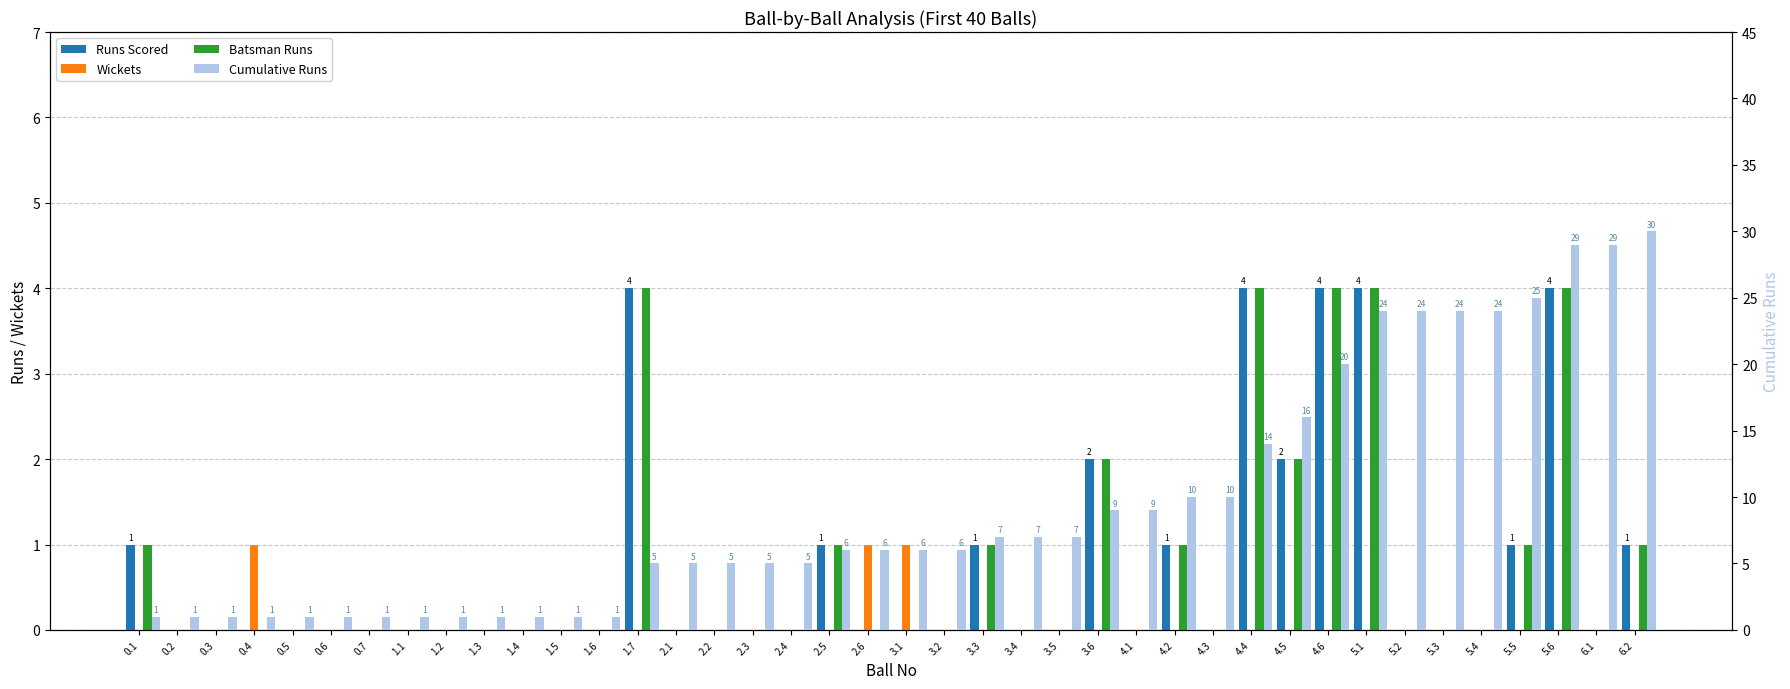

At 3.5, list the series in order from smallest to largest.

Runs Scored, Wickets, Batsman Runs, Cumulative Runs